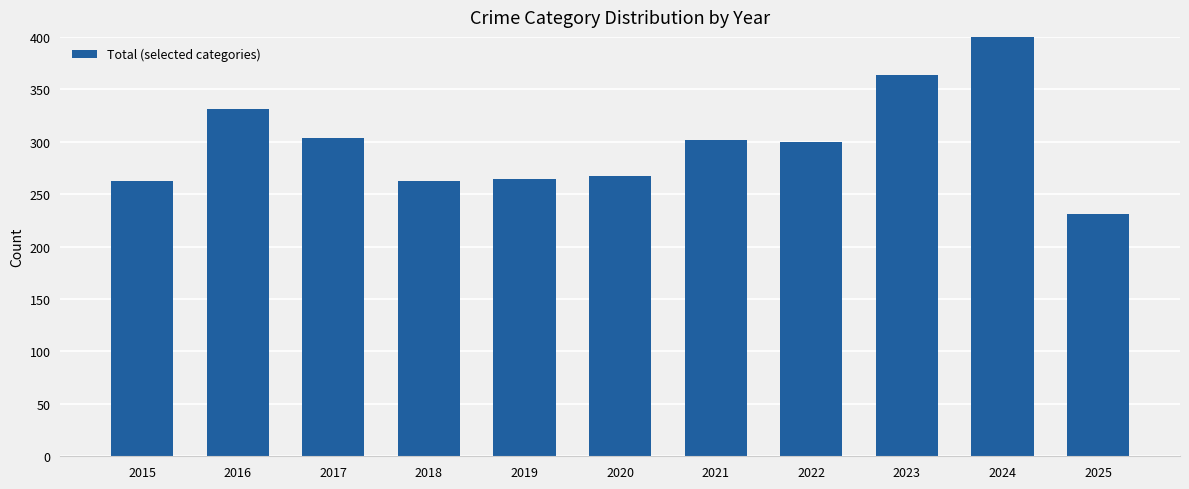

What is the approximate value at 2023, to the nearest 10?

360